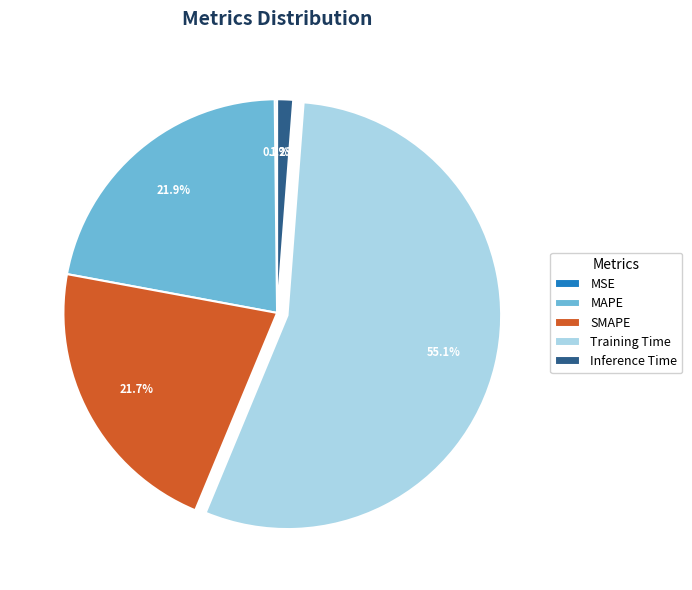

Do SMAPE and Training Time together represent more than half of the pie?

Yes